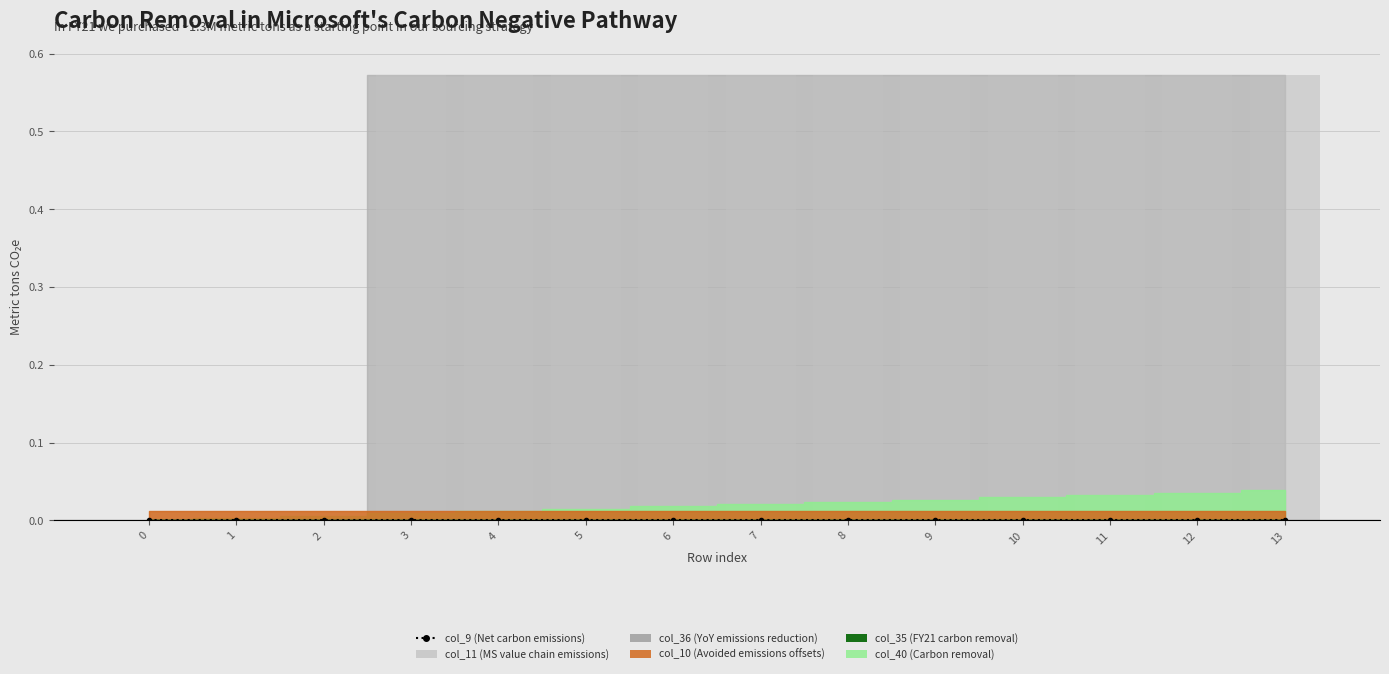

Reading left to right, extract all data points from this chart.

col_40: 0=0.0	1=0.0	2=0.0	3=0.0	4=0.0	5=0.0	6=0.0	7=0.0	8=0.0	9=0.0	10=0.0	11=0.0	12=0.0	13=0.0
col_11: 0=0.0	1=0.0	2=0.0	3=0.6	4=0.6	5=0.6	6=0.6	7=0.6	8=0.6	9=0.6	10=0.6	11=0.6	12=0.6	13=0.6
col_9: 0=0.0	1=0.0	2=0.0	3=0.0	4=0.0	5=0.0	6=0.0	7=0.0	8=0.0	9=0.0	10=0.0	11=0.0	12=0.0	13=0.0
col_10: 0=0.0	1=0.0	2=0.0	3=0.0	4=0.0	5=0.0	6=0.0	7=0.0	8=0.0	9=0.0	10=0.0	11=0.0	12=0.0	13=0.0
col_35: 0=0.0	1=0.0	2=0.0	3=0.0	4=0.0	5=0.0	6=0.0	7=0.0	8=0.0	9=0.0	10=0.0	11=0.0	12=0.0	13=0.0
col_36: 0=0.0	1=0.0	2=0.0	3=0.0	4=0.0	5=0.0	6=0.0	7=0.0	8=0.0	9=0.0	10=0.0	11=0.0	12=0.0	13=0.0